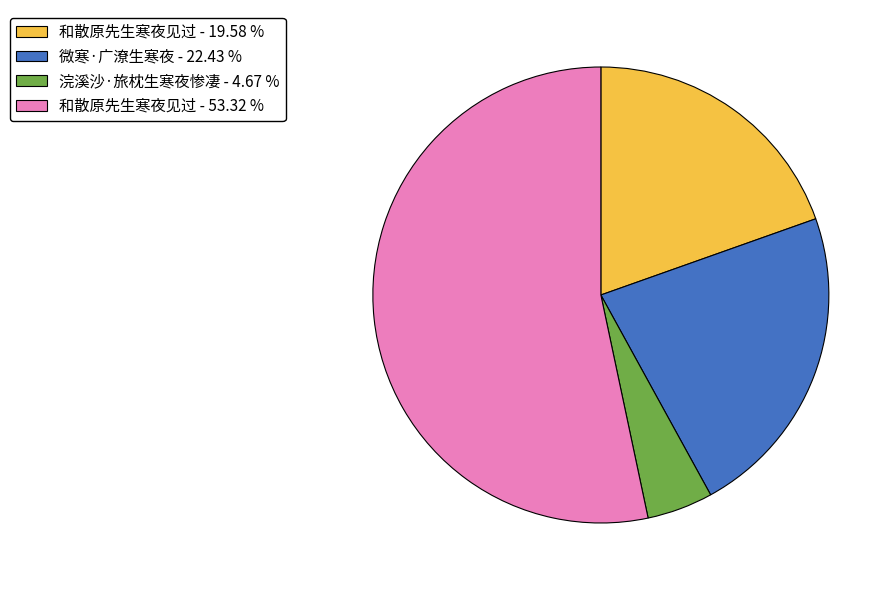

Rank the categories by value from lowest to highest.

浣溪沙·旅枕生寒夜惨凄 - 4.67 %, 和散原先生寒夜见过 - 19.58 %, 微寒·广潦生寒夜 - 22.43 %, 和散原先生寒夜见过 - 53.32 %